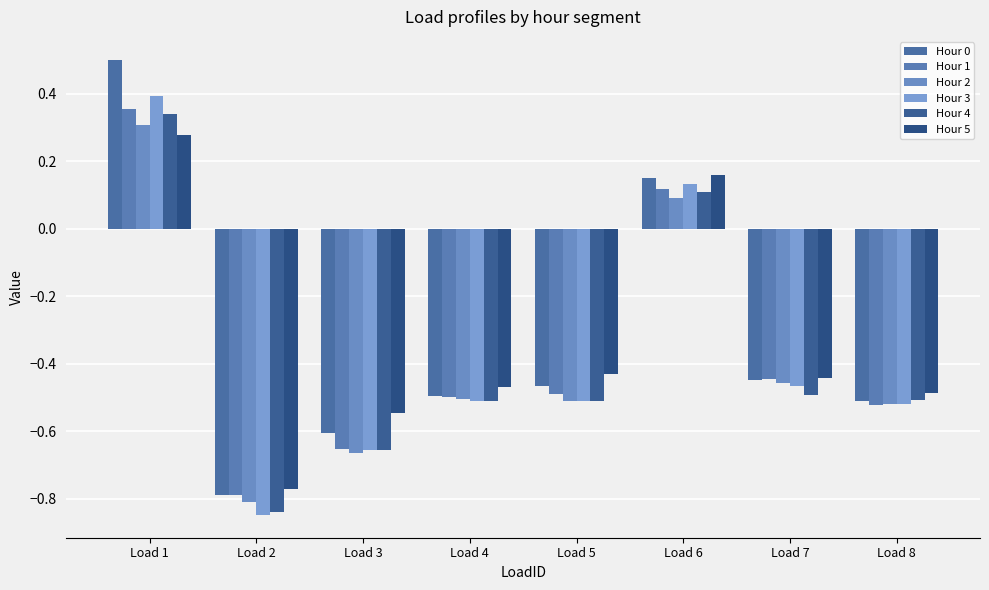

Reading left to right, list all the values displayed in this chart.

Hour 0: Load 1=0.5	Load 2=-0.8	Load 3=-0.6	Load 4=-0.5	Load 5=-0.5	Load 6=0.2	Load 7=-0.4	Load 8=-0.5
Hour 1: Load 1=0.4	Load 2=-0.8	Load 3=-0.7	Load 4=-0.5	Load 5=-0.5	Load 6=0.1	Load 7=-0.4	Load 8=-0.5
Hour 2: Load 1=0.3	Load 2=-0.8	Load 3=-0.7	Load 4=-0.5	Load 5=-0.5	Load 6=0.1	Load 7=-0.5	Load 8=-0.5
Hour 3: Load 1=0.4	Load 2=-0.8	Load 3=-0.7	Load 4=-0.5	Load 5=-0.5	Load 6=0.1	Load 7=-0.5	Load 8=-0.5
Hour 4: Load 1=0.3	Load 2=-0.8	Load 3=-0.7	Load 4=-0.5	Load 5=-0.5	Load 6=0.1	Load 7=-0.5	Load 8=-0.5
Hour 5: Load 1=0.3	Load 2=-0.8	Load 3=-0.5	Load 4=-0.5	Load 5=-0.4	Load 6=0.2	Load 7=-0.4	Load 8=-0.5